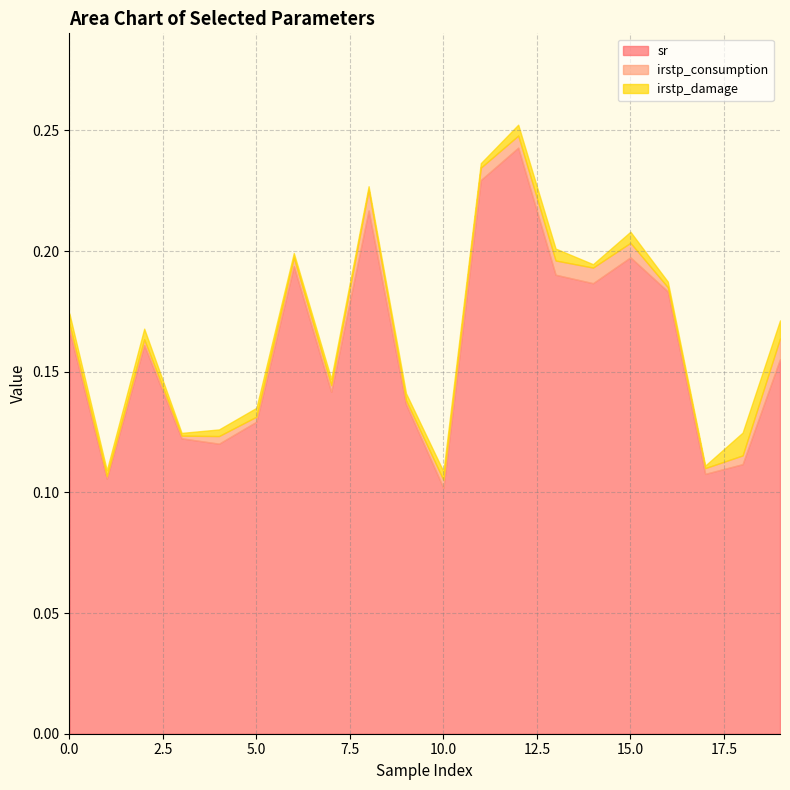

What is the sum of the sr values at 9 and 0?

0.3